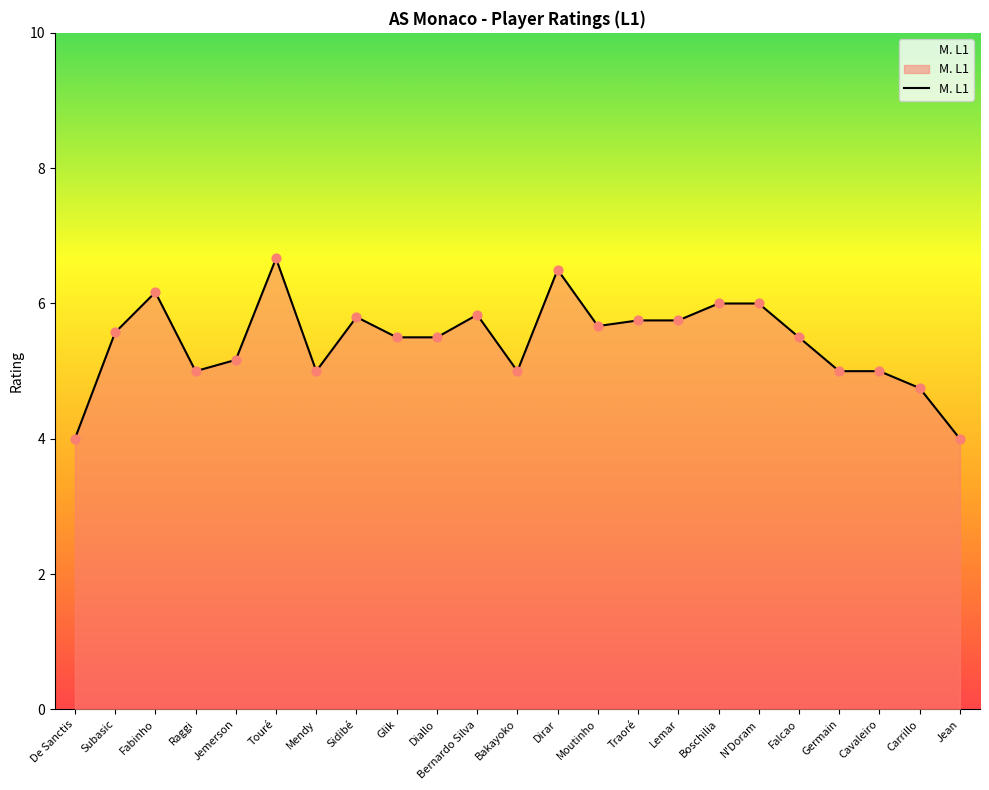

Which has a higher value, Boschilia or Falcao?

Boschilia